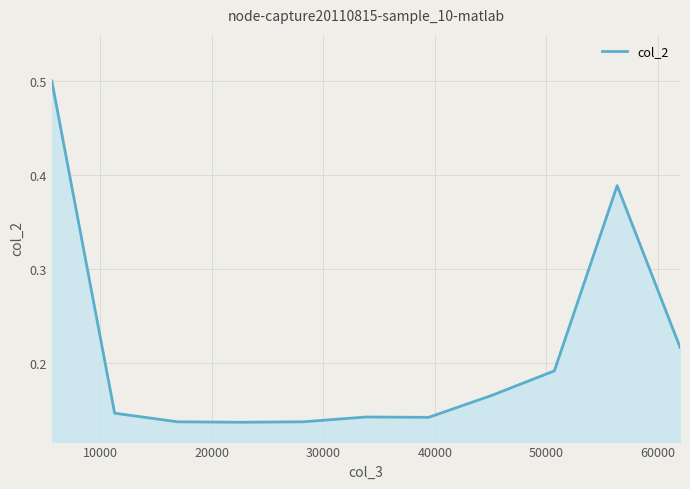

How many lines are shown in the chart?

1